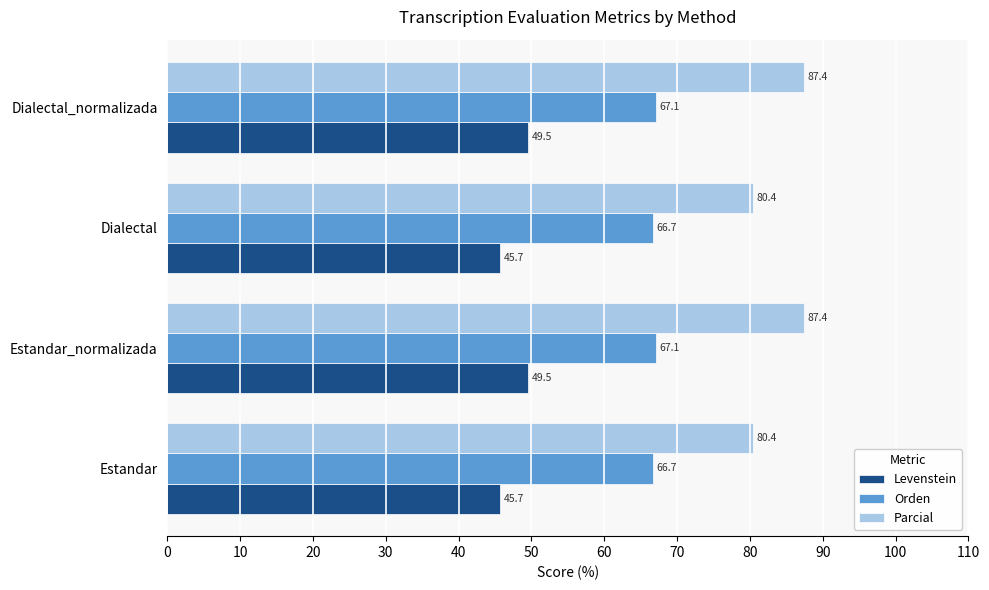

Between Dialectal and Dialectal_normalizada, which series saw the biggest shift?

Parcial